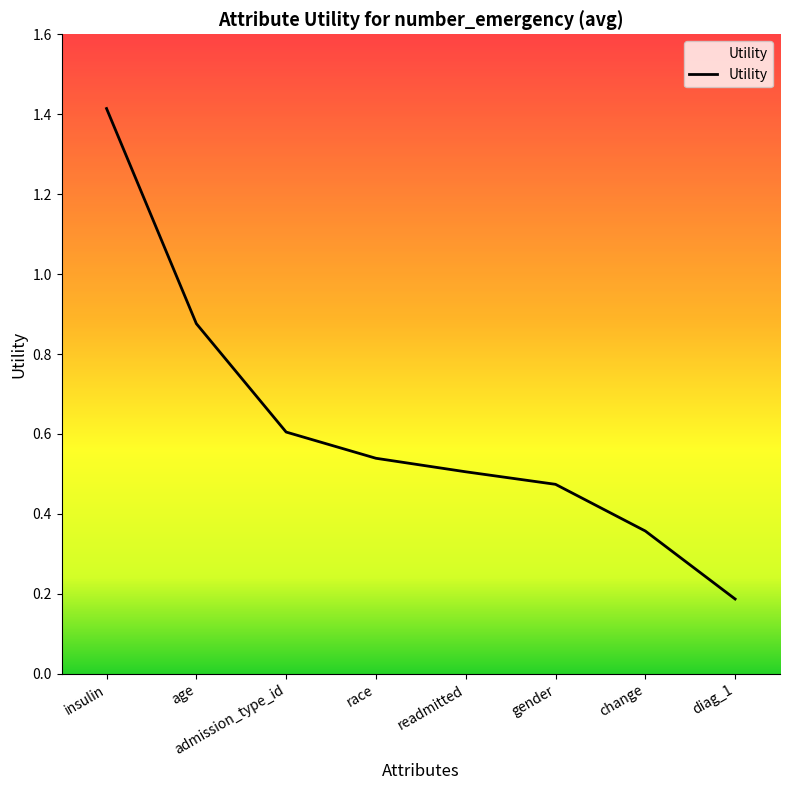

True or false: there are more than 1 points higher than both neighbors.

False